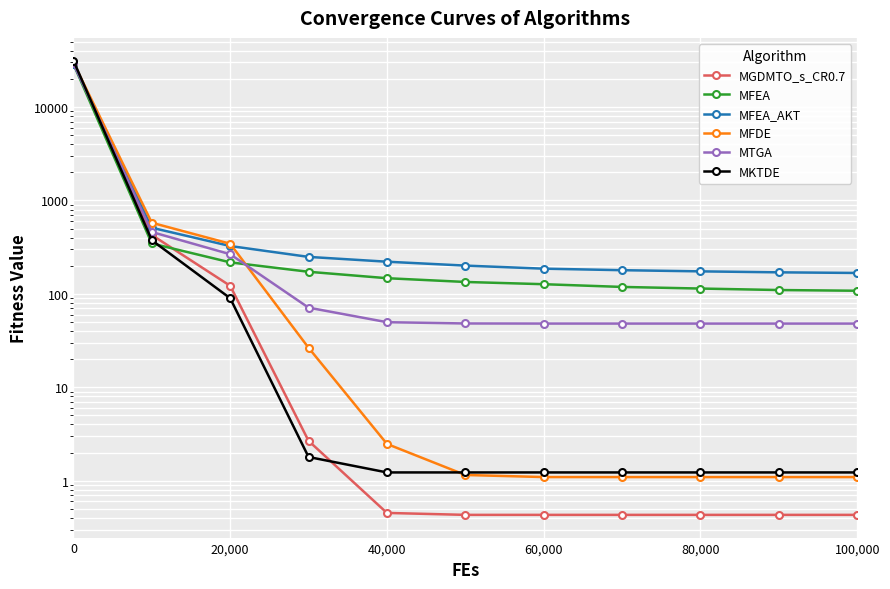

Reading left to right, transcribe all the data shown in this chart.

MGDMTO_s_CR0.7: 30225.7	427.1	122.1	2.7	0.5	0.4	0.4	0.4	0.4	0.4	0.4
MFEA: 28937.1	346.4	217.6	172.5	147.2	134.2	127.0	118.7	114.1	110.0	108.1
MFEA_AKT: 29108.7	510.7	325.4	248.9	221.1	200.8	186.2	179.4	174.3	170.1	167.5
MFDE: 29902.2	577.6	344.2	26.5	2.5	1.2	1.1	1.1	1.1	1.1	1.1
MTGA: 29341.7	459.7	265.9	71.2	49.8	48.2	48.1	48.1	48.1	48.1	48.1
MKTDE: 31423.8	375.3	89.9	1.8	1.2	1.2	1.2	1.2	1.2	1.2	1.2